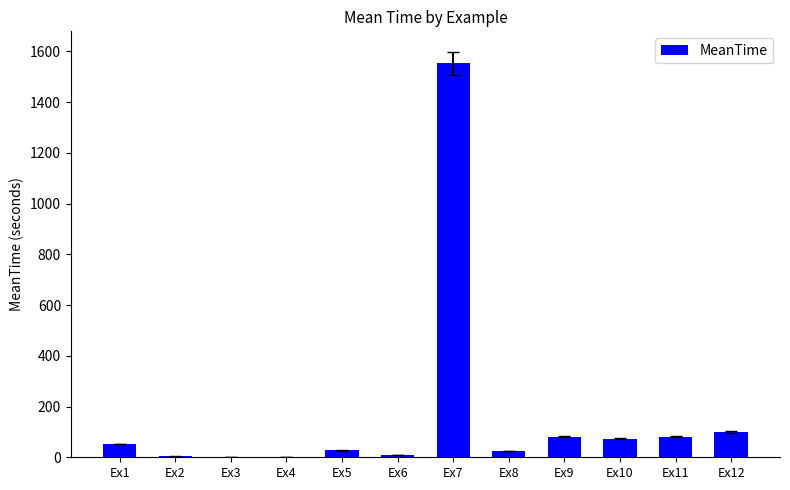

What is the sum of all values?

2010.6